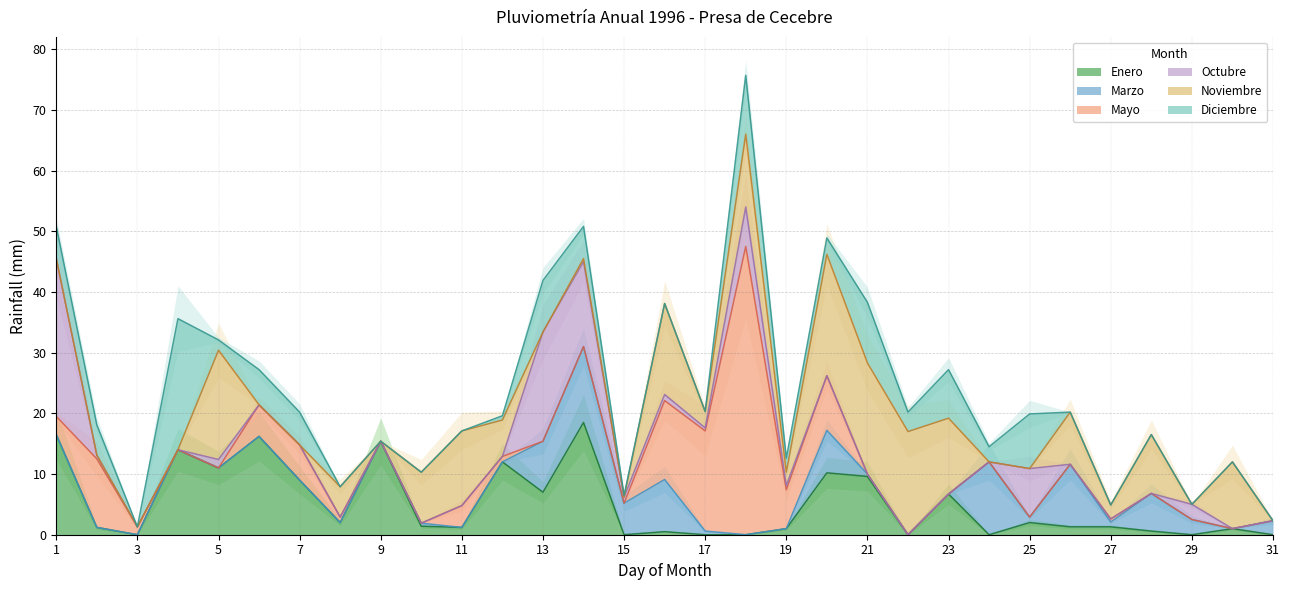

True or false: Octubre and Diciembre cross at least once.

True